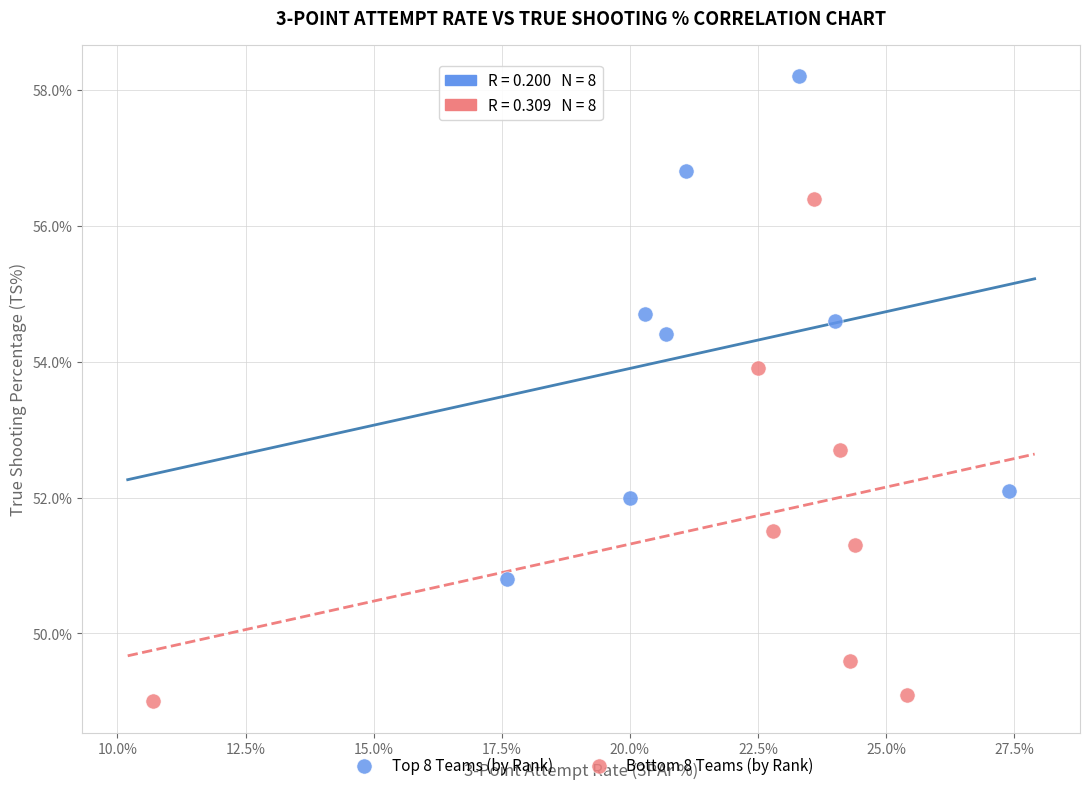

Which series reaches the minimum Y coordinate?

Bottom 8 Teams (by Rank)